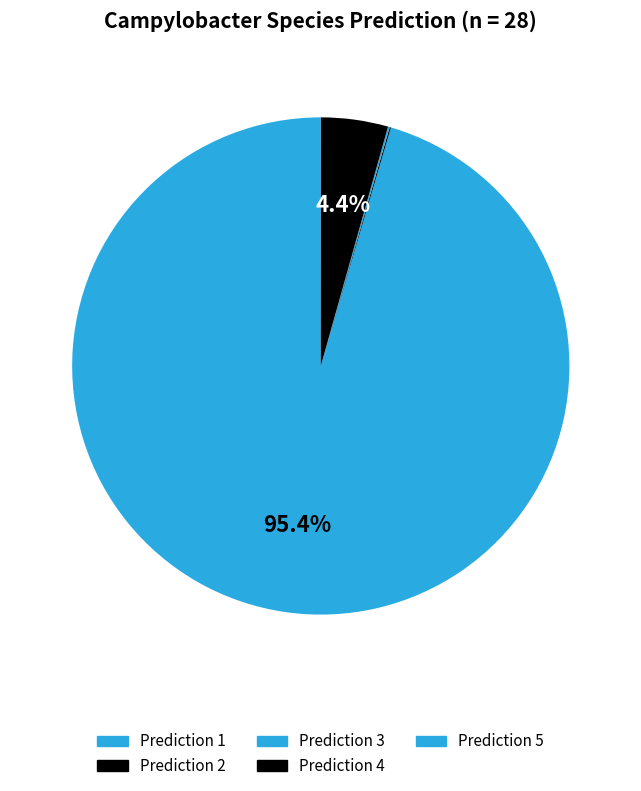

Which category has the biggest portion of the pie?

Prediction 1